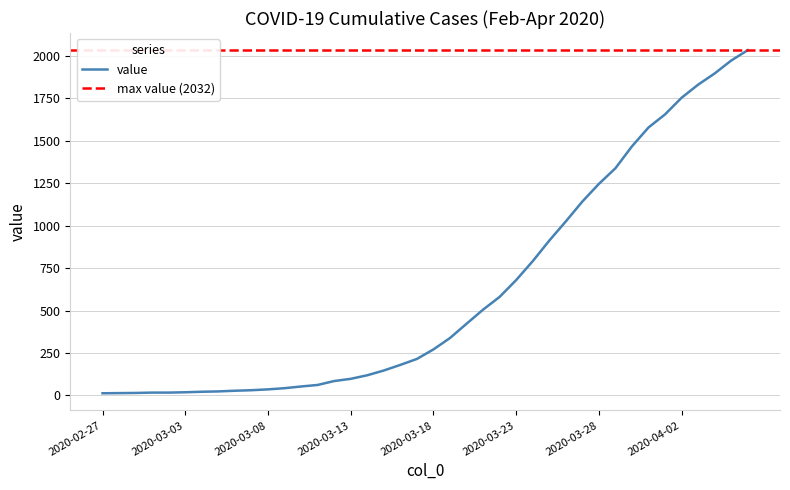

What is the smallest value displayed?

13